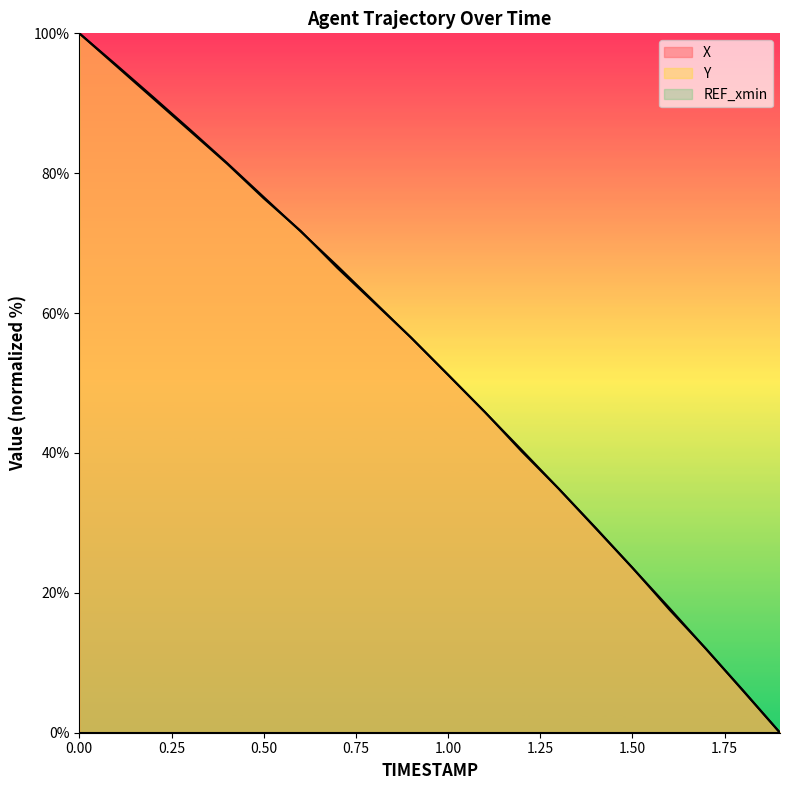

What is the average value of the Y series?

52.3